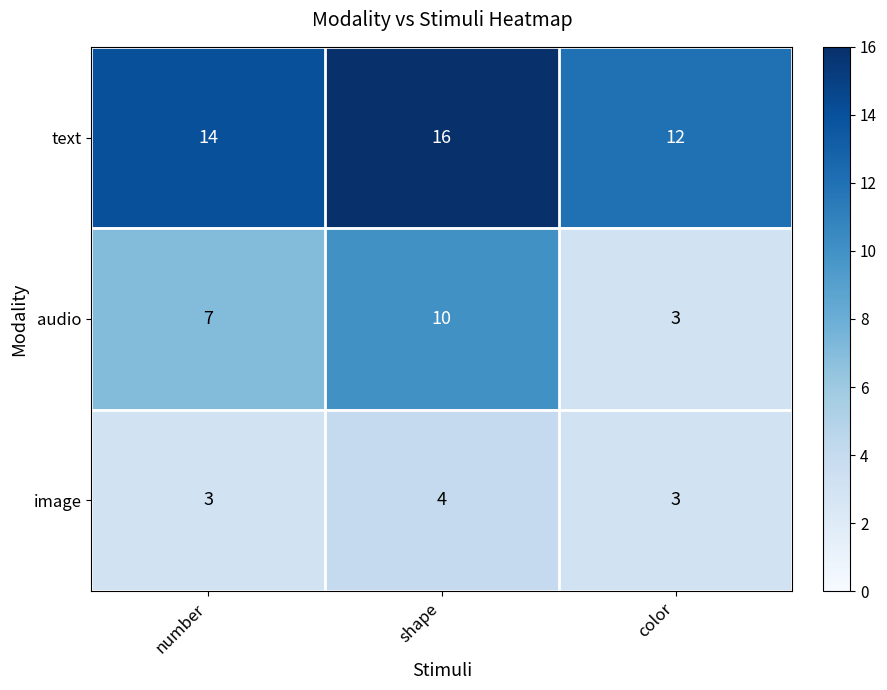

Which series changed the most between shape and color?

audio